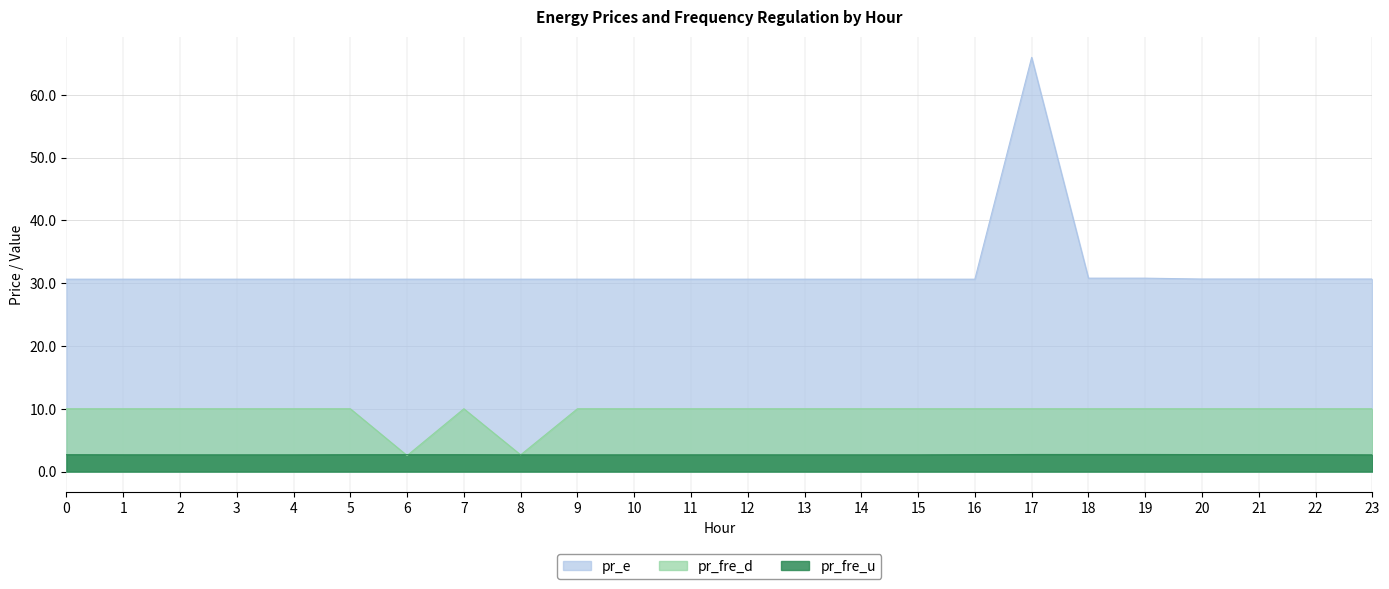

Reading left to right, list all the values displayed in this chart.

pr_fre_u: 0=2.7	1=2.7	2=2.7	3=2.7	4=2.7	5=2.7	6=2.7	7=2.7	8=2.7	9=2.7	10=2.7	11=2.7	12=2.7	13=2.7	14=2.7	15=2.7	16=2.7	17=2.7	18=2.7	19=2.7	20=2.7	21=2.7	22=2.7	23=2.7
pr_e: 0=30.6	1=30.6	2=30.6	3=30.6	4=30.6	5=30.6	6=30.6	7=30.6	8=30.6	9=30.6	10=30.6	11=30.6	12=30.6	13=30.6	14=30.6	15=30.6	16=30.6	17=66.0	18=30.8	19=30.8	20=30.7	21=30.7	22=30.7	23=30.7
pr_fre_d: 0=10.0	1=10.0	2=10.0	3=10.0	4=10.0	5=10.0	6=2.5	7=10.0	8=2.7	9=10.0	10=10.0	11=10.0	12=10.0	13=10.0	14=10.0	15=10.0	16=10.0	17=10.0	18=10.0	19=10.0	20=10.0	21=10.0	22=10.0	23=10.0